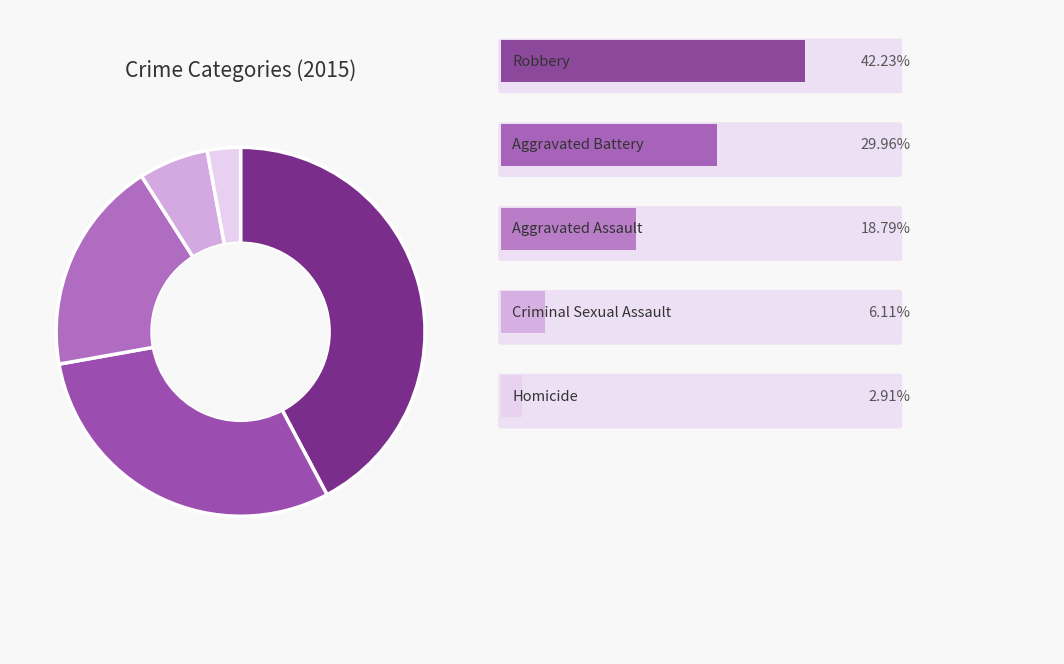

To the nearest percent, what portion does Robbery represent?

42%